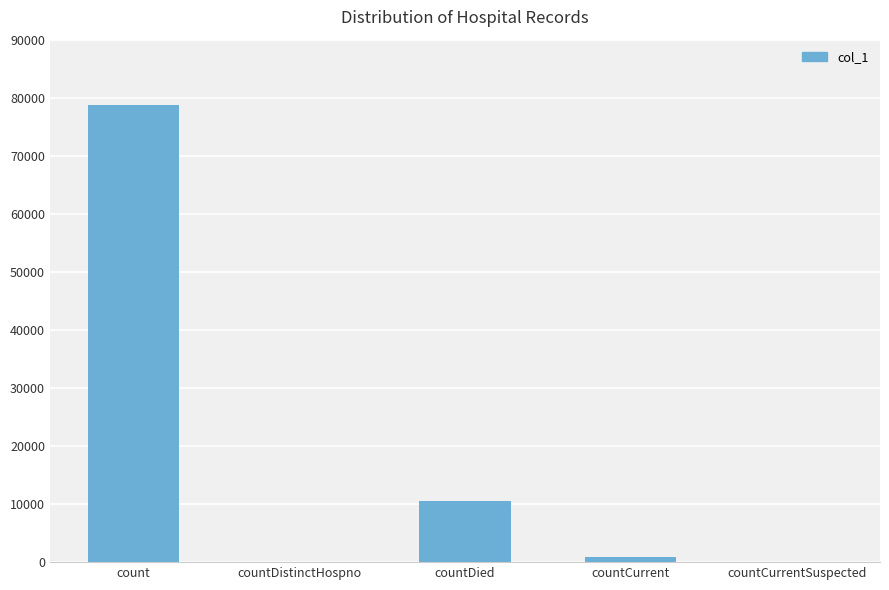

Reading right to left, transcribe all the data shown in this chart.

countCurrentSuspected=0	countCurrent=907	countDied=10571	countDistinctHospno=0	count=78824